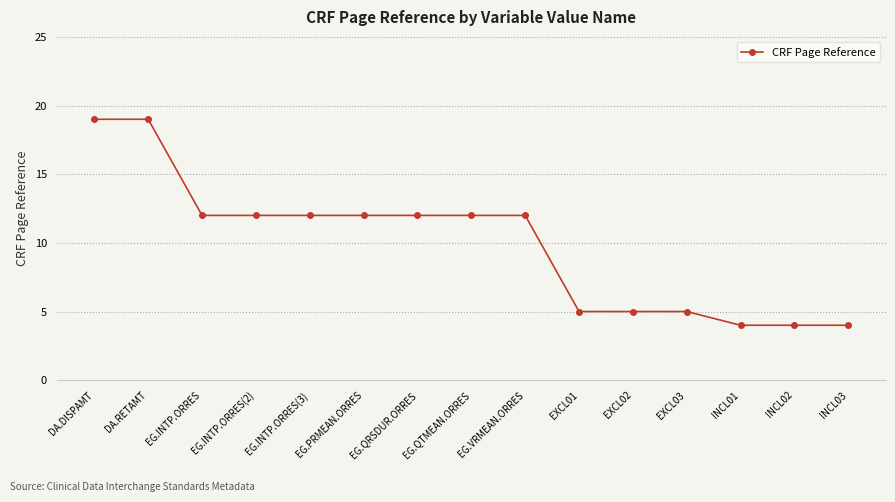

The chart shows a value of 12 at EG.VRMEAN.ORRES. True or false?

True